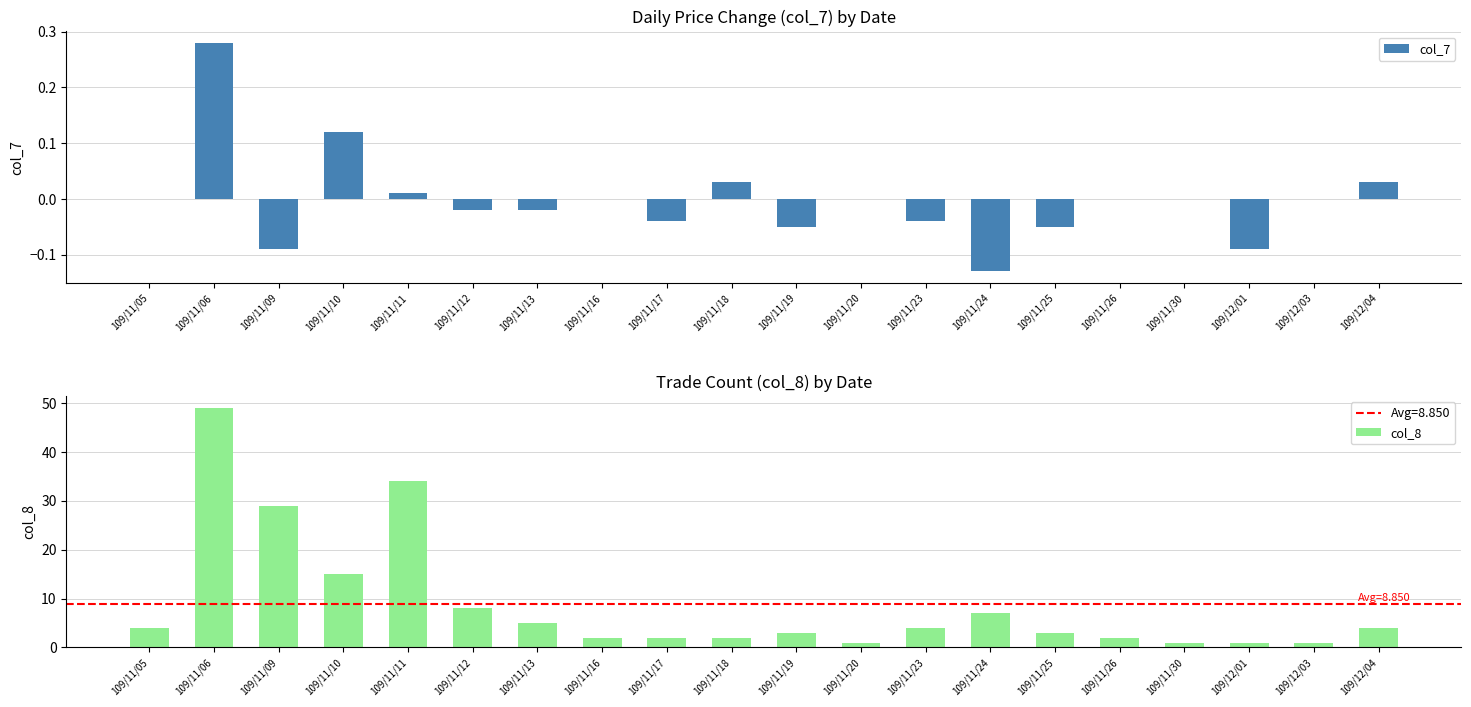

What is the value of the col_8 bar at the 18th from the left?

1